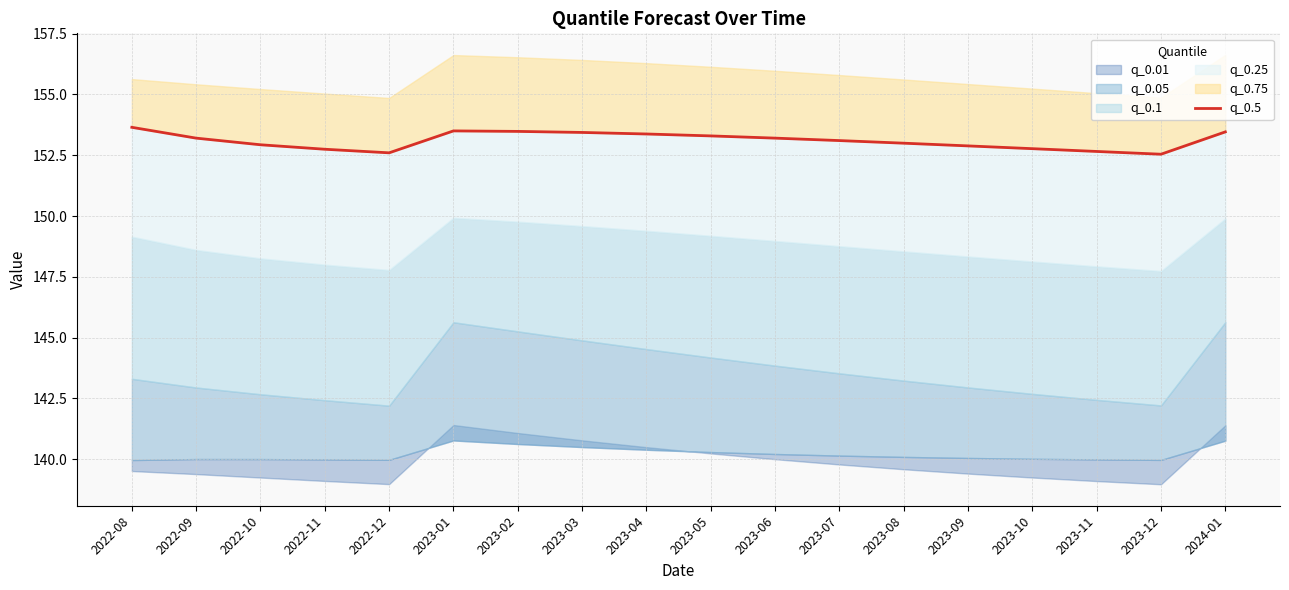

Reading left to right, what are all the values shown in this chart?

153.6	153.2	152.9	152.7	152.6	153.5	153.5	153.4	153.4	153.3	153.2	153.1	153.0	152.9	152.8	152.7	152.5	153.5